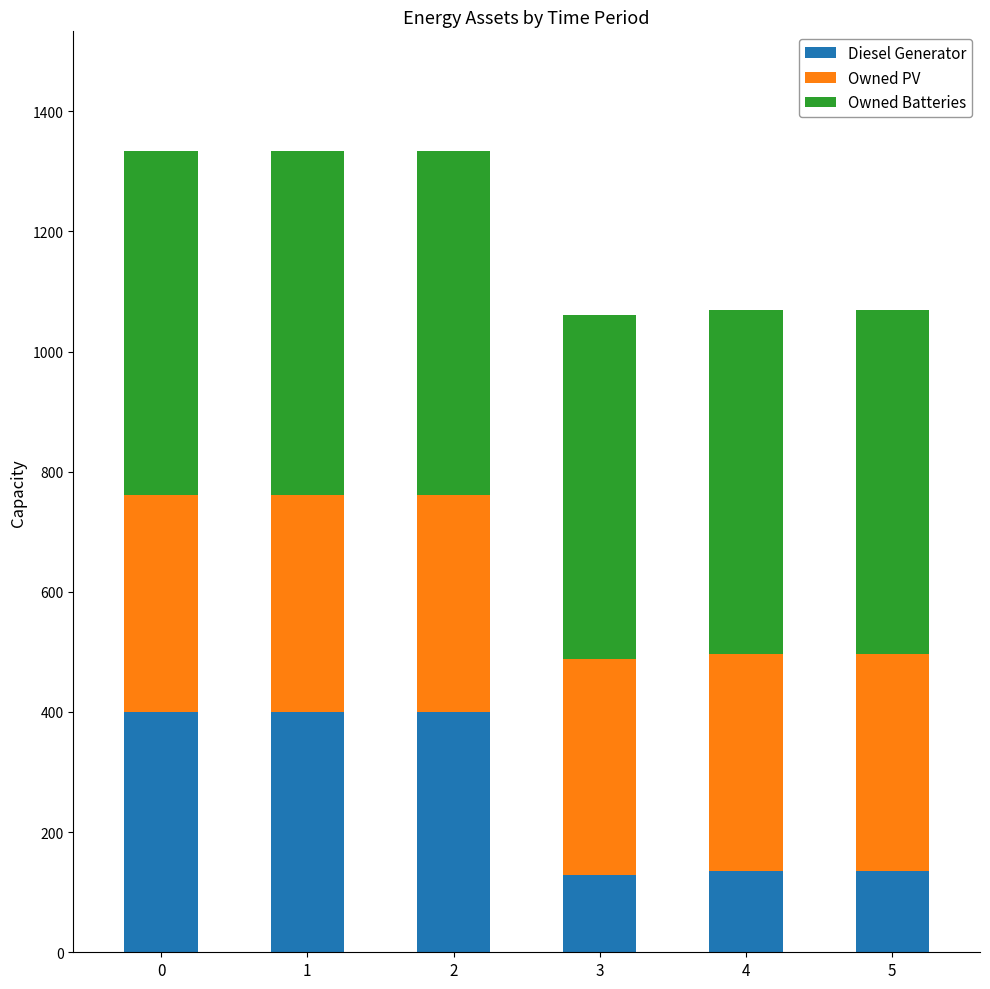

What is the value of the Diesel Generator bar at the 6th from the left?

136